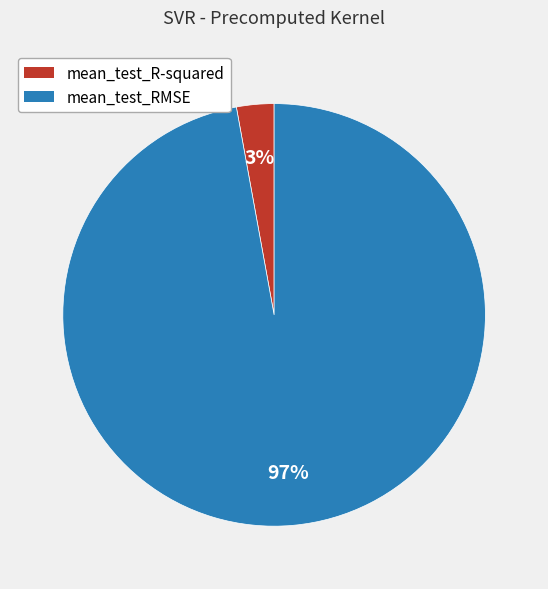

What is the smallest slice in the pie chart?

mean_test_R-squared